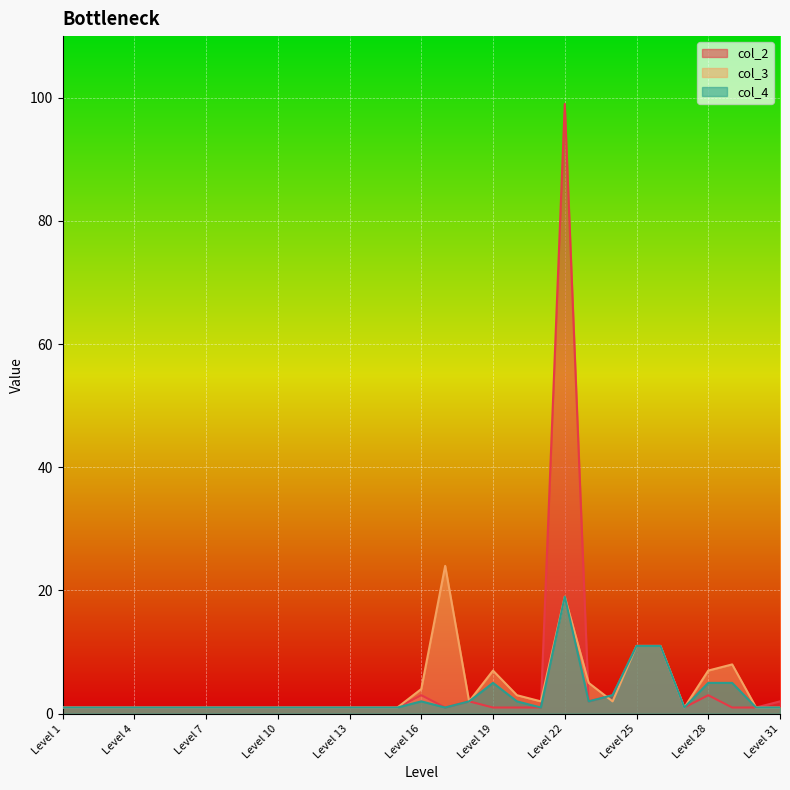

The value of col_3 at Level 14 is 1. True or false?

False